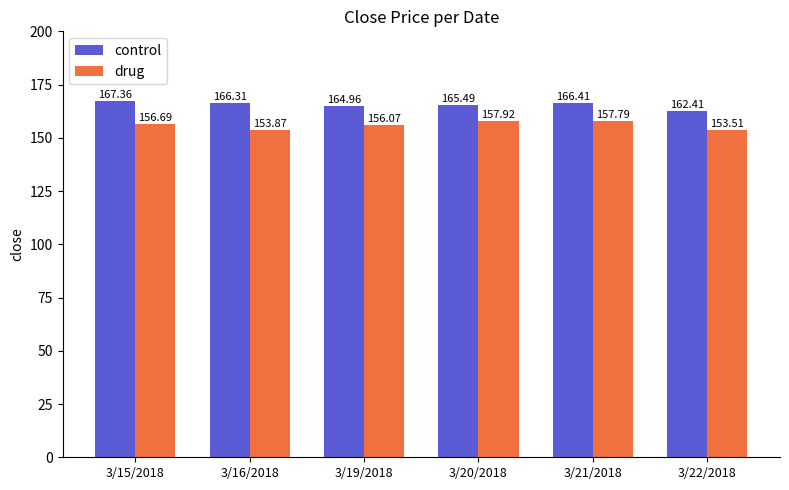

The value of control at 3/15/2018 is 244.9. True or false?

False